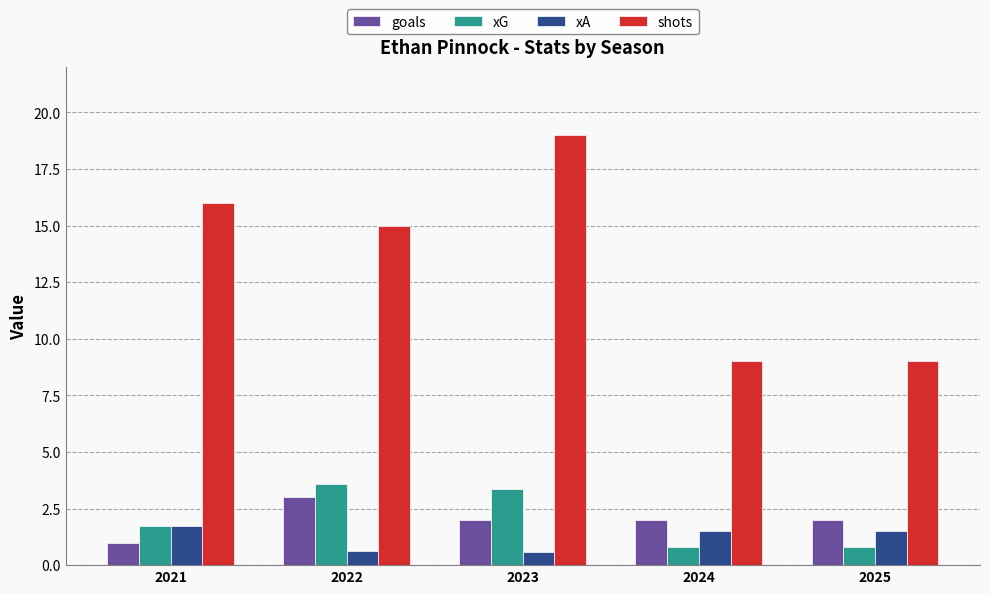

What is the value of the shots bar at the 4th from the left?

9.0